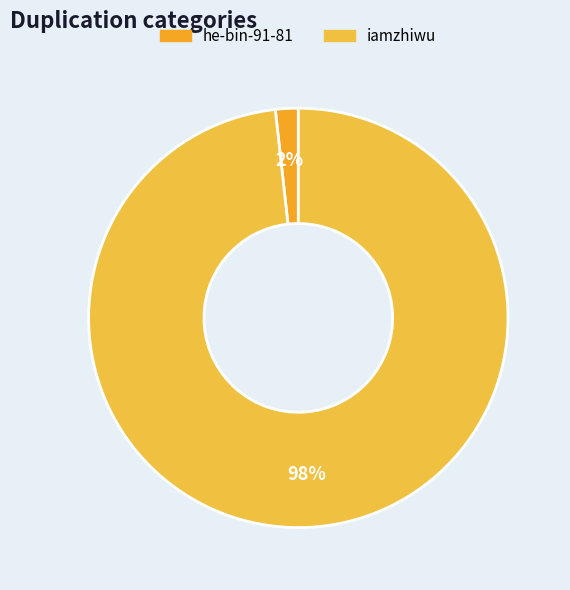

What is the change in value from he-bin-91-81 to iamzhiwu?

+2092